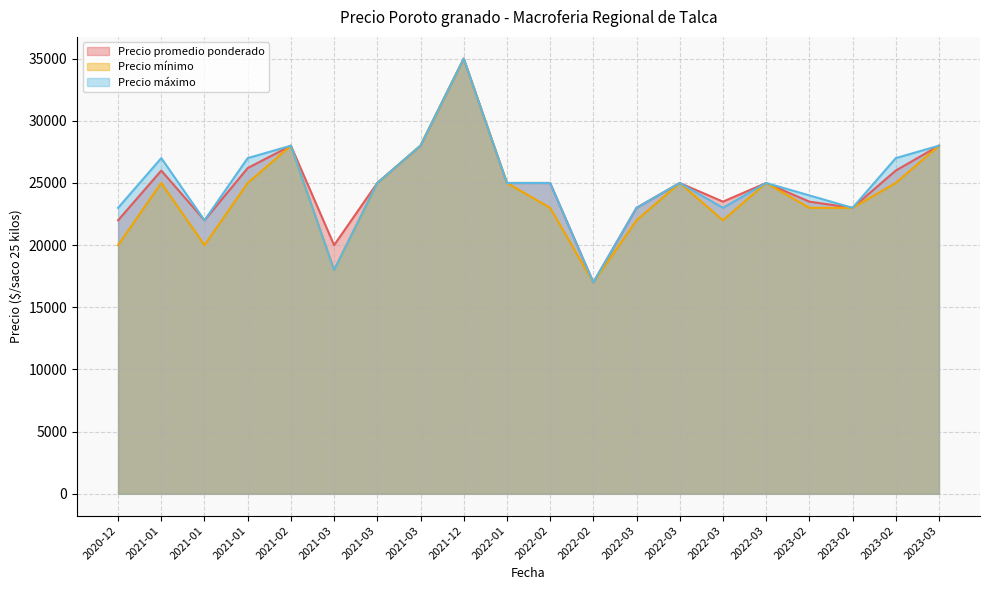

True or false: Precio promedio ponderado has a value of 9063 at 2022-02.

False